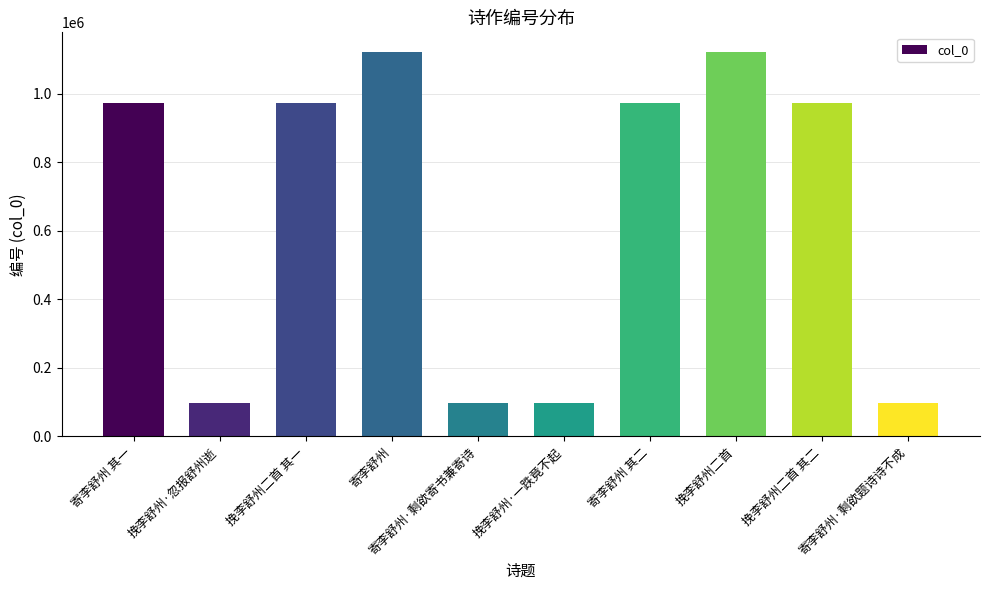

What is the difference between the maximum and minimum values?

1027359